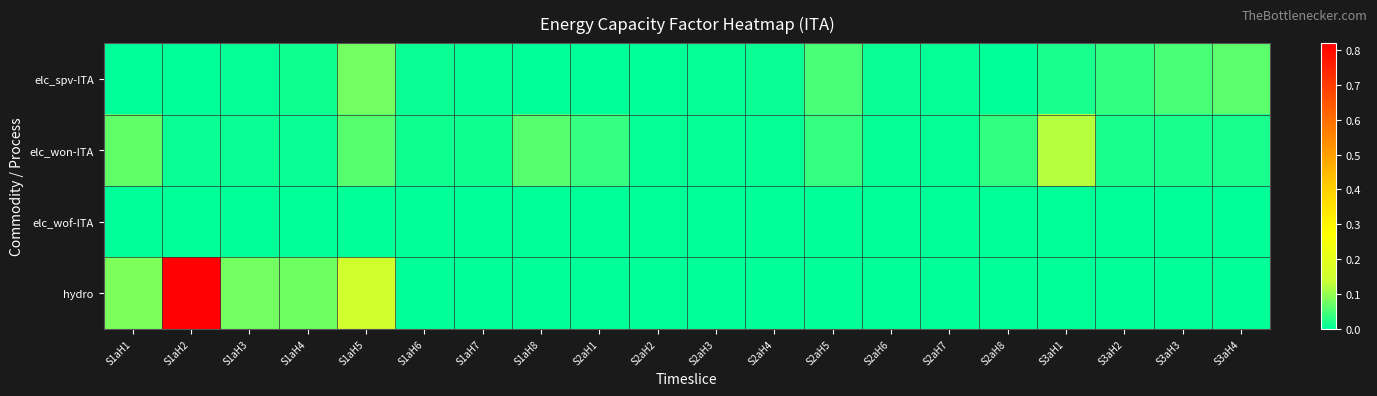

Reading left to right, list all the values displayed in this chart.

elc_spv-ITA: S1aH1=0.0	S1aH2=0.0	S1aH3=0.0	S1aH4=0.0	S1aH5=0.1	S1aH6=0.0	S1aH7=0.0	S1aH8=0.0	S2aH1=0.0	S2aH2=0.0	S2aH3=0.0	S2aH4=0.0	S2aH5=0.0	S2aH6=0.0	S2aH7=0.0	S2aH8=0.0	S3aH1=0.0	S3aH2=0.0	S3aH3=0.1	S3aH4=0.1
elc_won-ITA: S1aH1=0.1	S1aH2=0.0	S1aH3=0.0	S1aH4=0.0	S1aH5=0.1	S1aH6=0.0	S1aH7=0.0	S1aH8=0.1	S2aH1=0.0	S2aH2=0.0	S2aH3=0.0	S2aH4=0.0	S2aH5=0.0	S2aH6=0.0	S2aH7=0.0	S2aH8=0.0	S3aH1=0.1	S3aH2=0.0	S3aH3=0.0	S3aH4=0.0
elc_wof-ITA: S1aH1=0.0	S1aH2=0.0	S1aH3=0.0	S1aH4=0.0	S1aH5=0.0	S1aH6=0.0	S1aH7=0.0	S1aH8=0.0	S2aH1=0.0	S2aH2=0.0	S2aH3=0.0	S2aH4=0.0	S2aH5=0.0	S2aH6=0.0	S2aH7=0.0	S2aH8=0.0	S3aH1=0.0	S3aH2=0.0	S3aH3=0.0	S3aH4=0.0
hydro: S1aH1=0.1	S1aH2=0.8	S1aH3=0.1	S1aH4=0.1	S1aH5=0.1	S1aH6=0.0	S1aH7=0.0	S1aH8=0.0	S2aH1=0.0	S2aH2=0.0	S2aH3=0.0	S2aH4=0.0	S2aH5=0.0	S2aH6=0.0	S2aH7=0.0	S2aH8=0.0	S3aH1=0.0	S3aH2=0.0	S3aH3=0.0	S3aH4=0.0